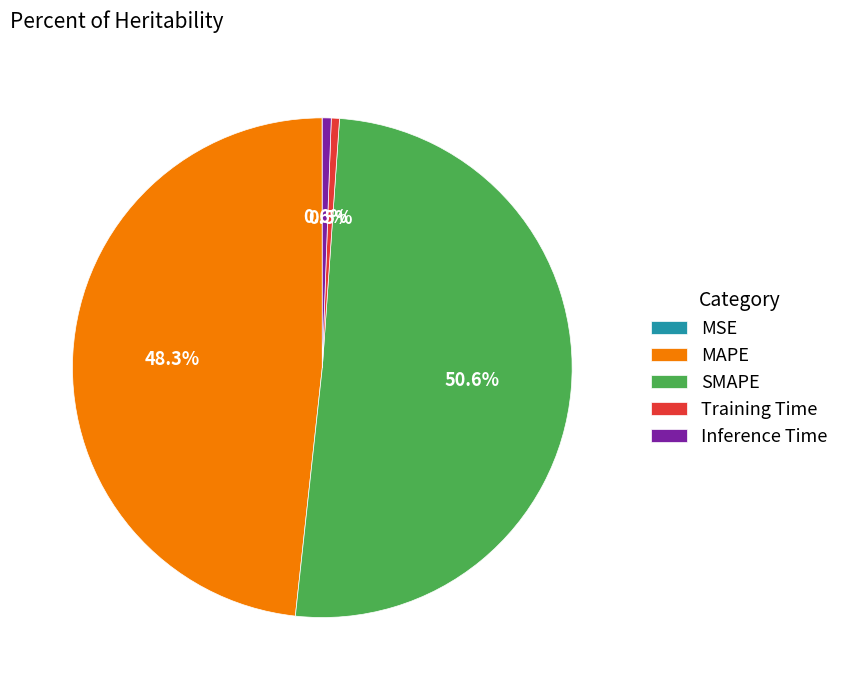

Between MAPE and Inference Time, which is larger?

MAPE